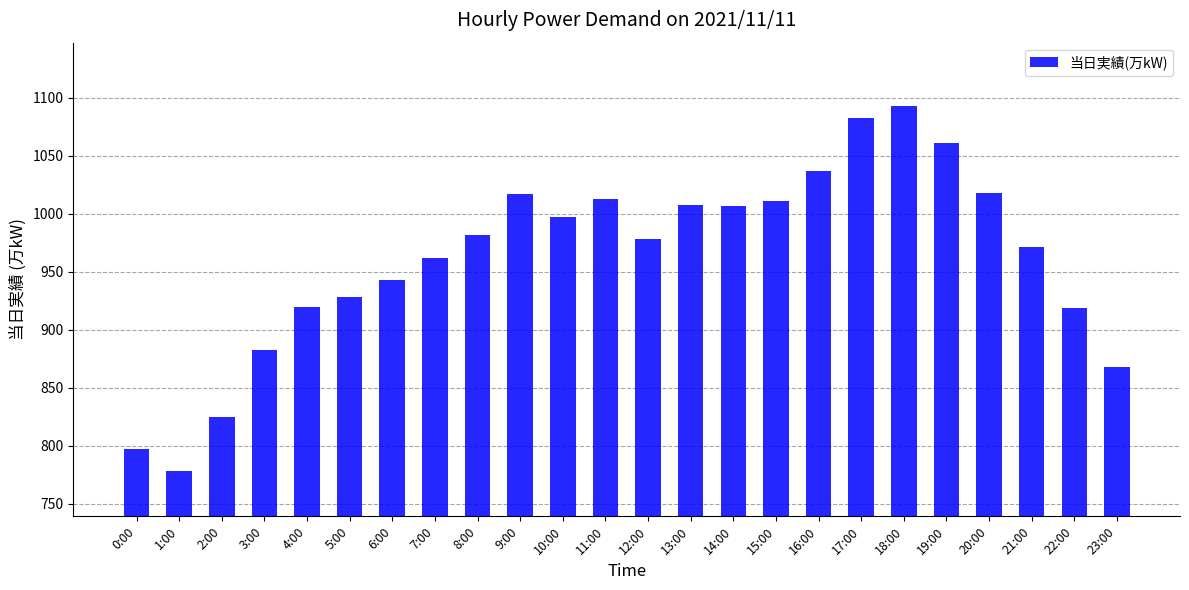

Read the value at 5:00.

928